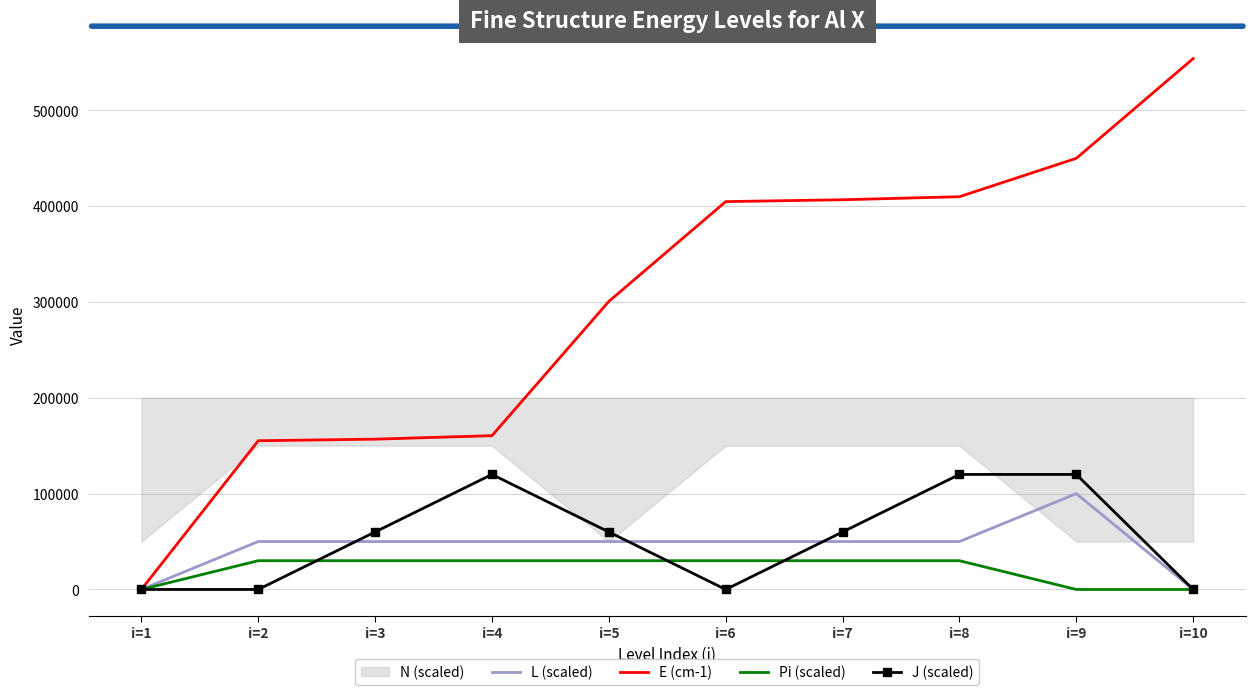

Between i=1 and i=4, which series saw the biggest shift?

E (cm-1)